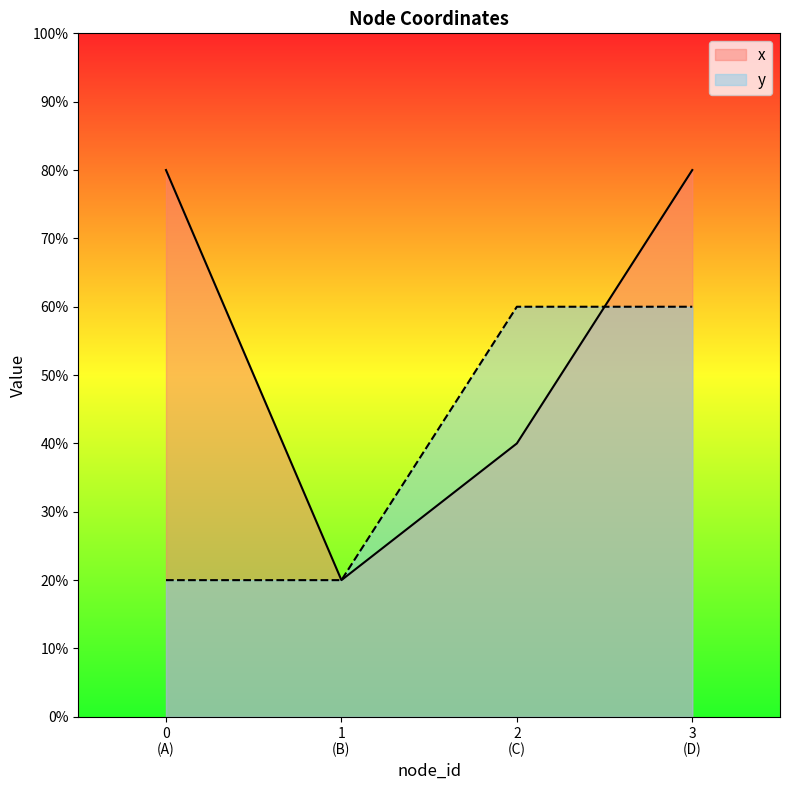

After their last crossing, which series has the higher values: x or y?

x